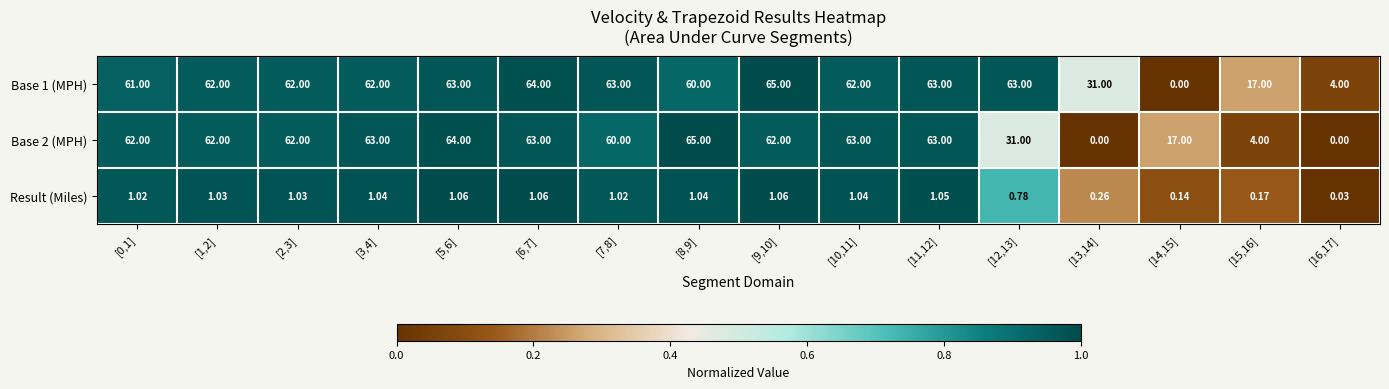

How many distinct data groups are displayed?

3